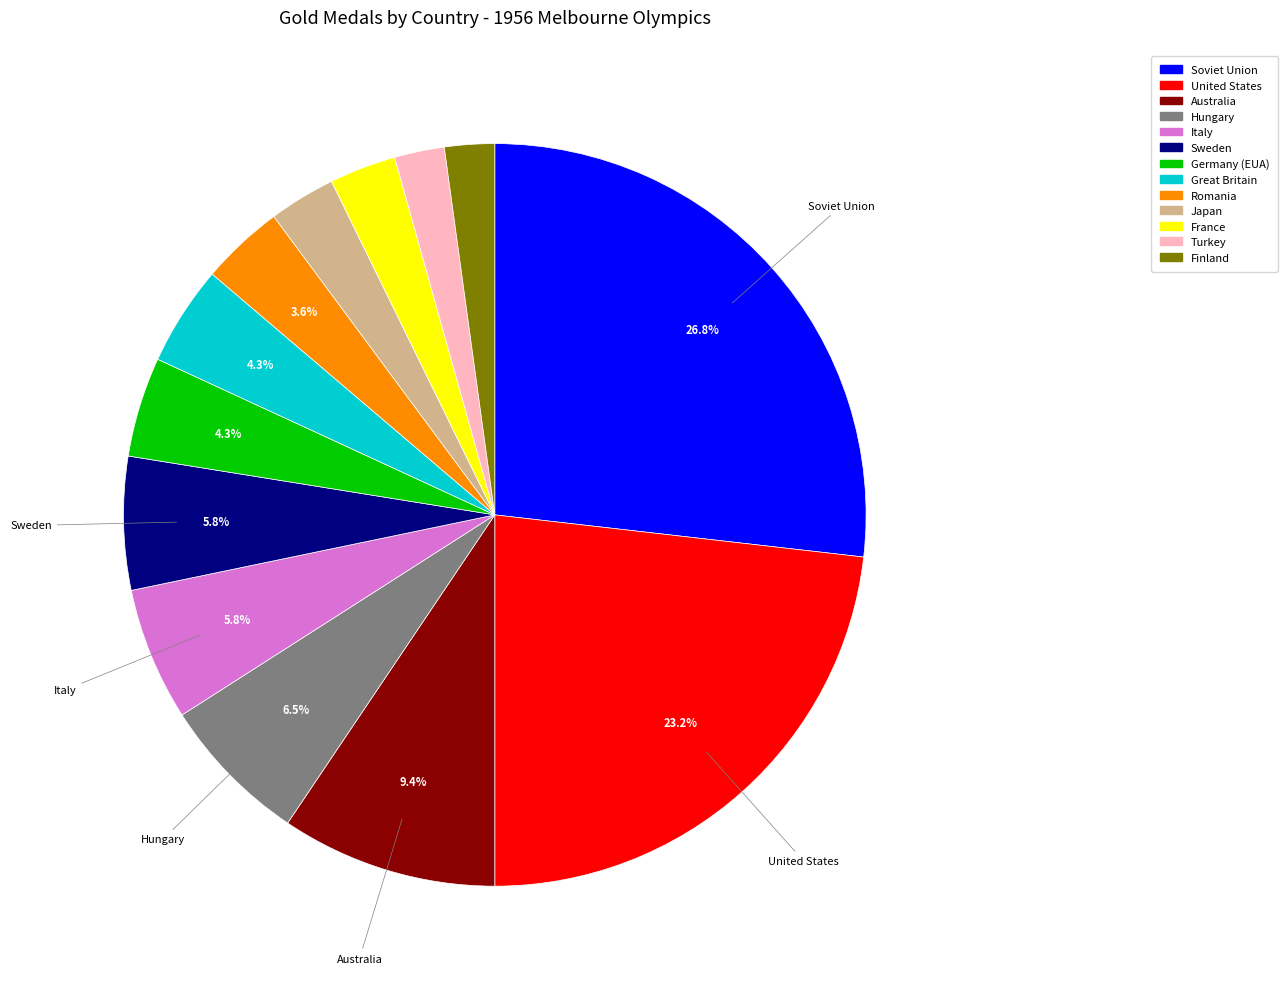

How many slices are in this pie chart?

13